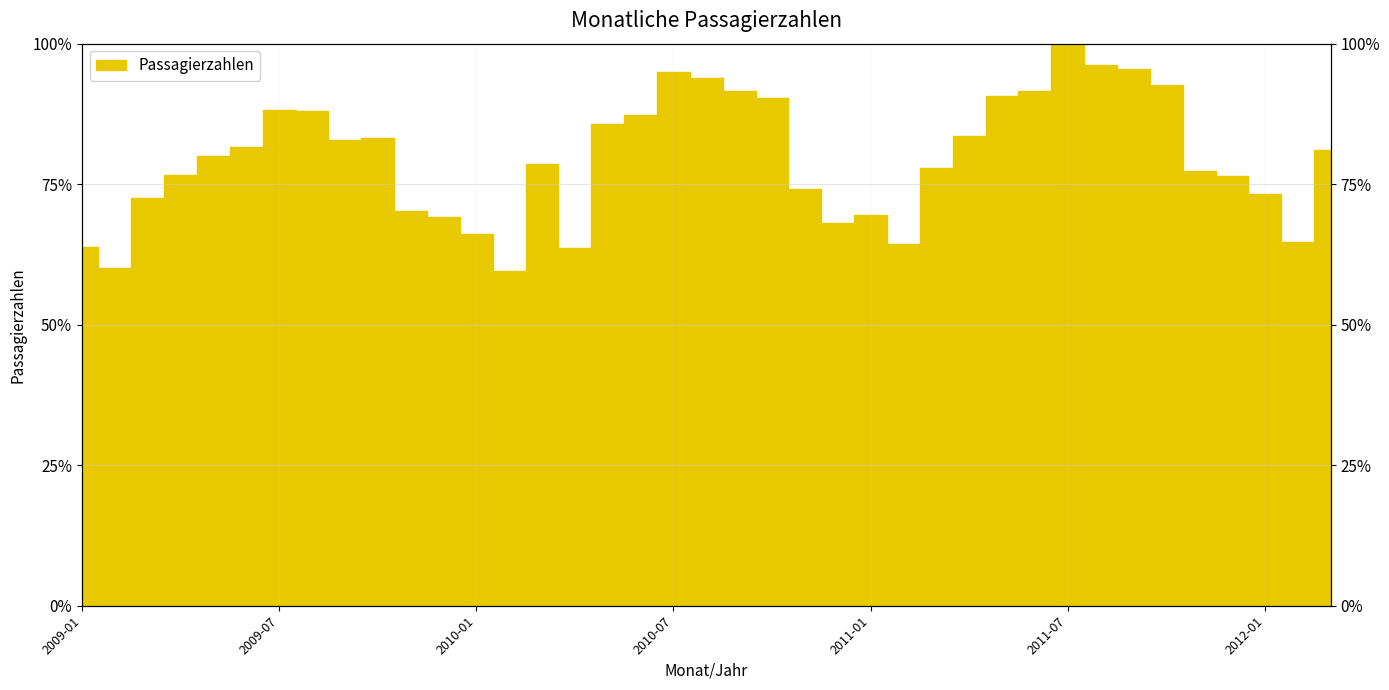

Rank the categories by value from highest to lowest.

2011-07, 2011-08, 2011-09, 2010-07, 2010-08, 2011-10, 2011-06, 2010-09, 2011-05, 2010-10, 2009-07, 2009-08, 2010-06, 2010-05, 2011-04, 2009-10, 2009-09, 2009-06, 2012-03, 2009-05, 2010-03, 2011-03, 2011-11, 2009-04, 2011-12, 2010-11, 2012-01, 2009-03, 2009-11, 2011-01, 2009-12, 2010-12, 2010-01, 2012-02, 2011-02, 2009-01, 2010-04, 2009-02, 2010-02